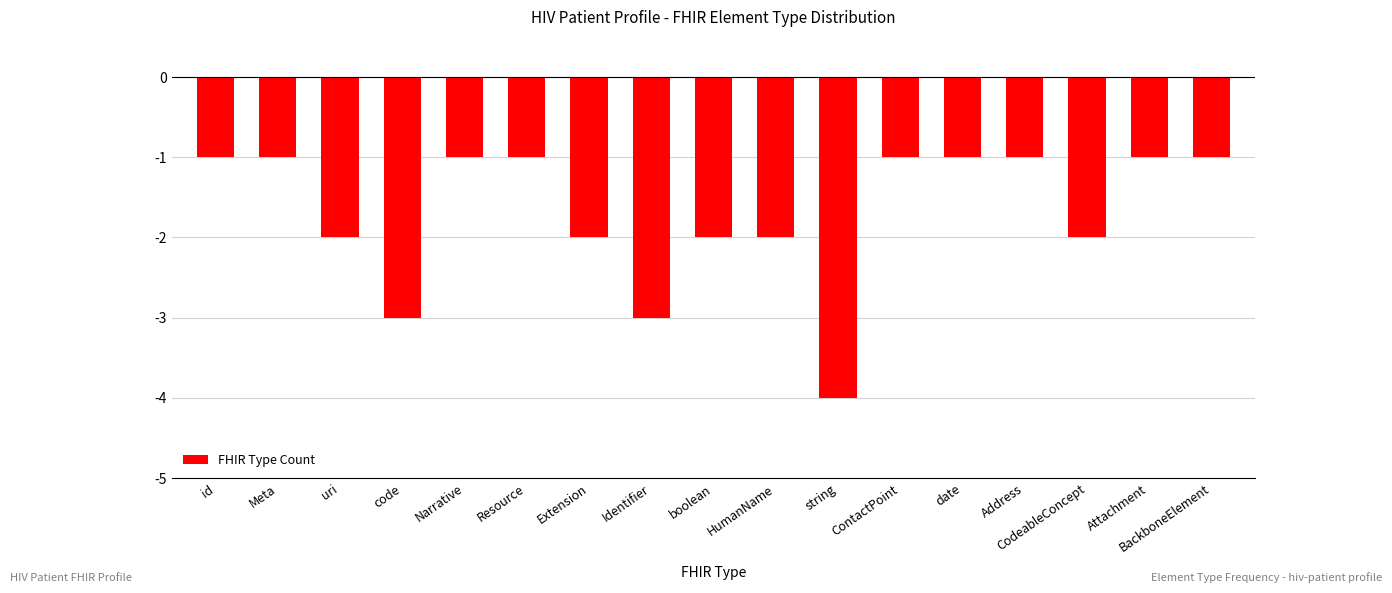

How many categories are shown in the chart?

17